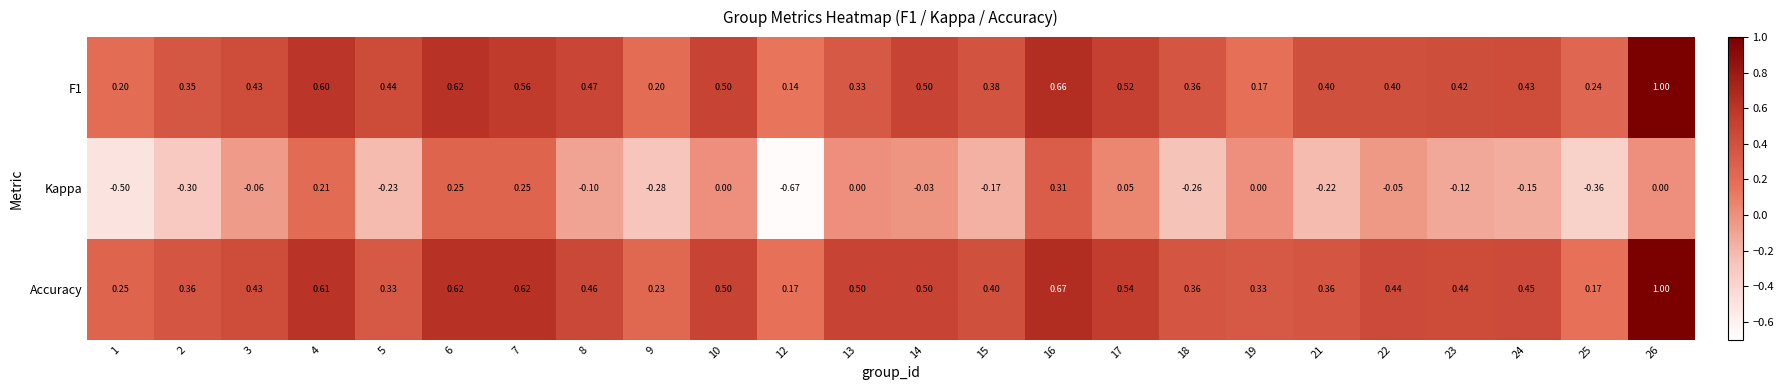

At how many categories does at least one series exceed 0?

24